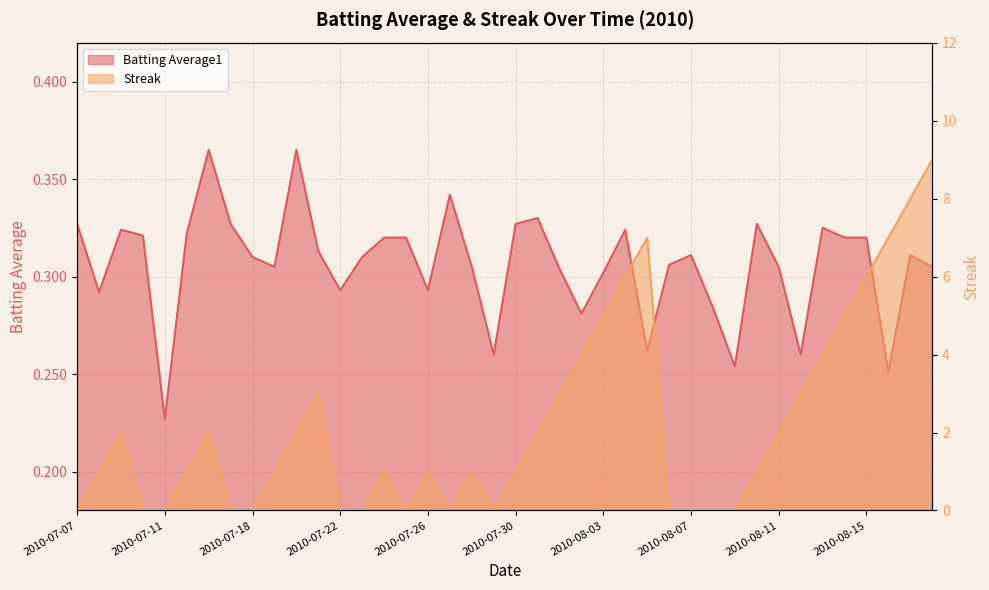

List the labels in order of Batting Average1 value, smallest first.

2010-07-11, 2010-08-16, 2010-08-09, 2010-07-29, 2010-08-12, 2010-08-05, 2010-08-02, 2010-08-08, 2010-07-08, 2010-07-22, 2010-07-26, 2010-08-03, 2010-08-01, 2010-07-19, 2010-07-28, 2010-08-11, 2010-08-18, 2010-08-06, 2010-07-18, 2010-07-23, 2010-08-07, 2010-08-17, 2010-07-21, 2010-07-24, 2010-07-25, 2010-08-14, 2010-08-15, 2010-07-10, 2010-07-15, 2010-07-09, 2010-08-04, 2010-08-13, 2010-07-07, 2010-07-17, 2010-07-30, 2010-08-10, 2010-07-31, 2010-07-27, 2010-07-16, 2010-07-20